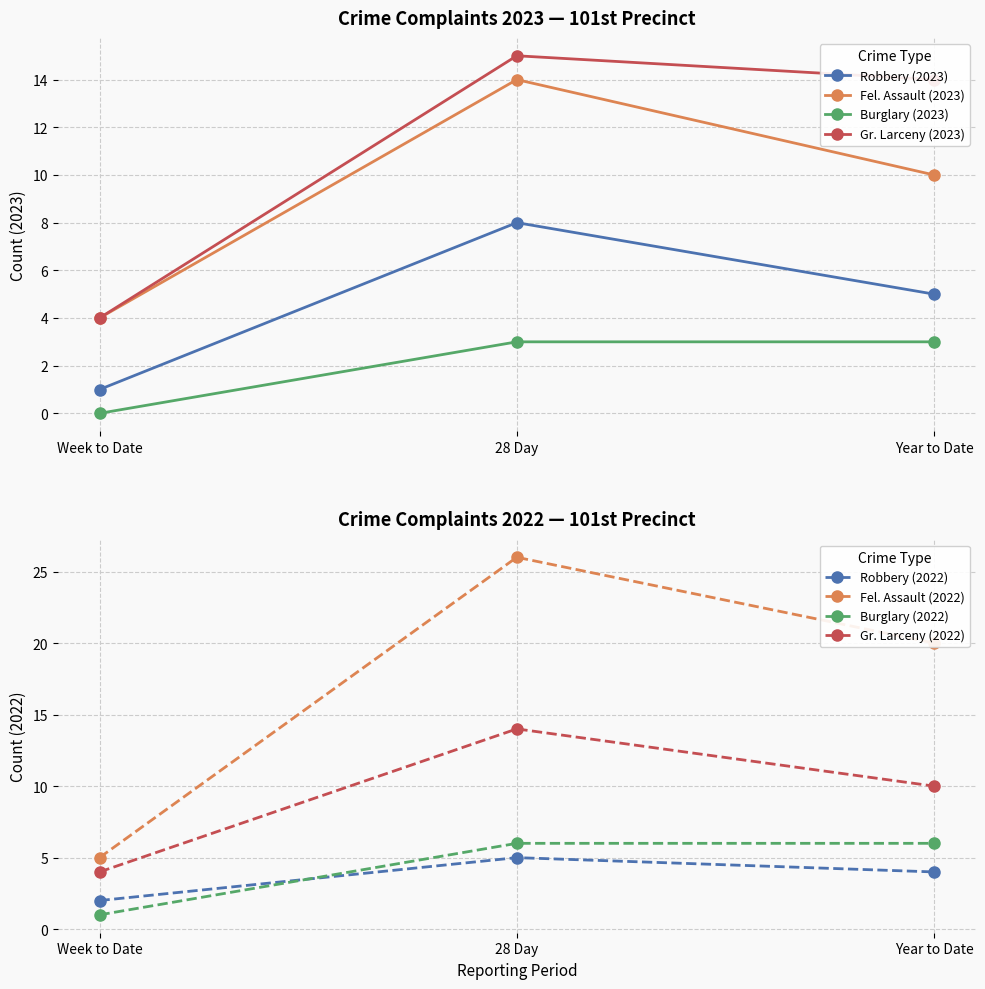

Is the value of Burglary (2023) at Week to Date greater than the value of Fel. Assault (2023) at 28 Day?

No